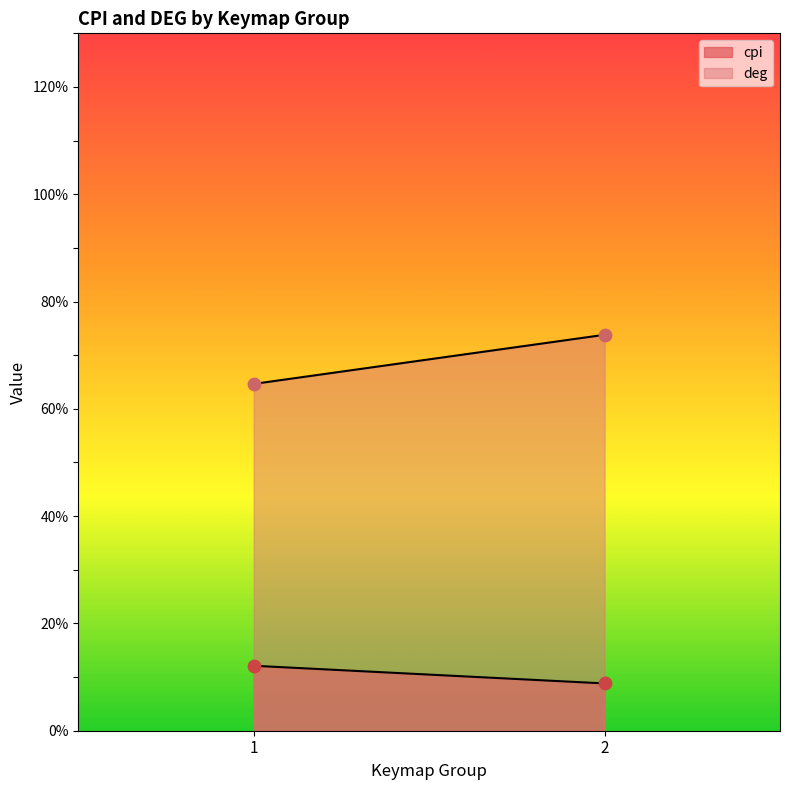

Is the value of deg at 1 greater than the value of cpi at 1?

Yes